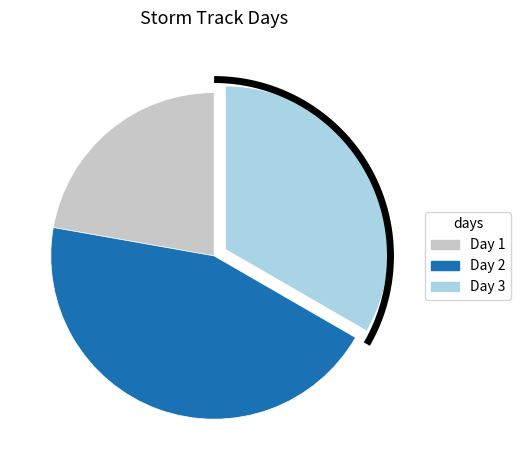

To the nearest percent, what percentage of the pie is 1?

25%